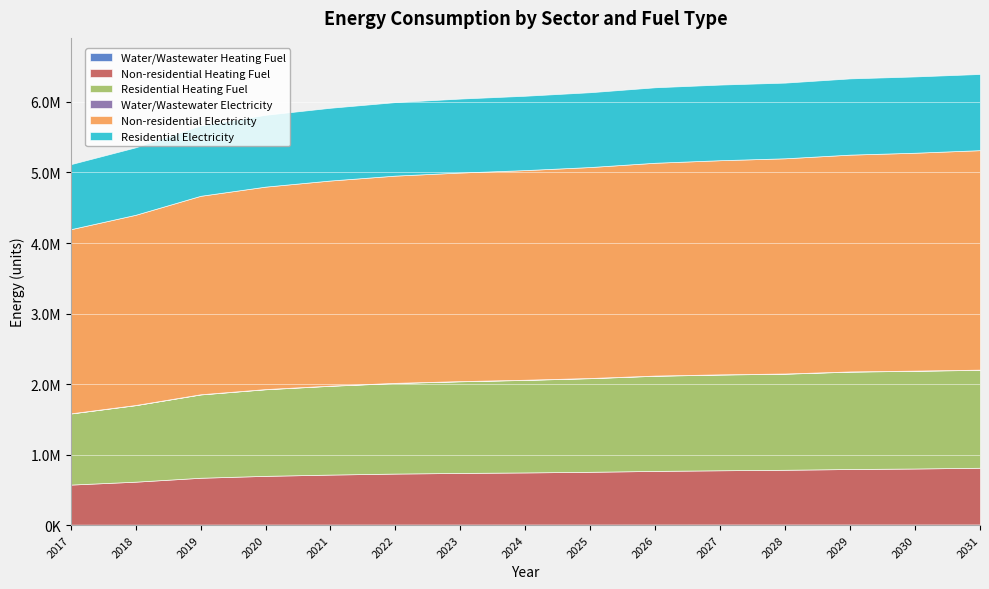

At which category does the chart reach its minimum across all series?

2017